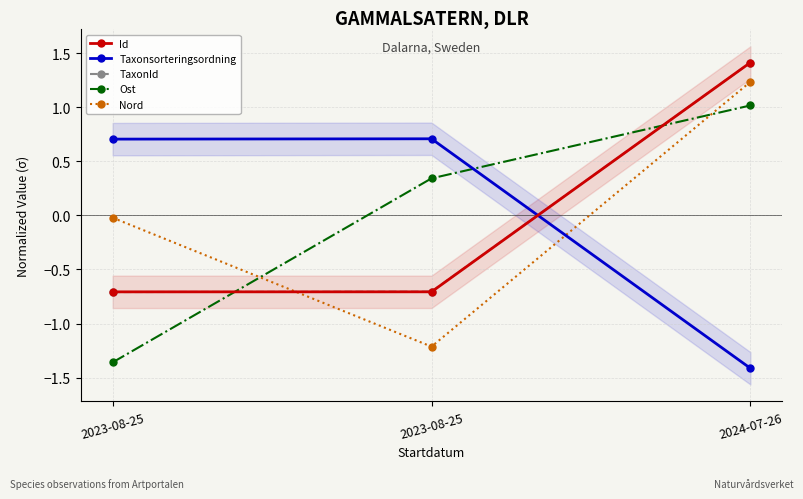

Which series has the largest total across all categories?

Ost